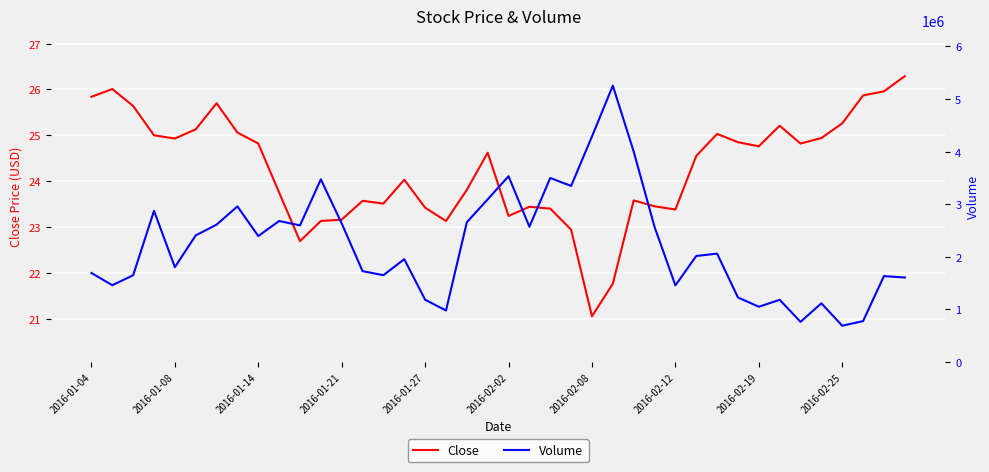

How many categories are shown in the chart?

40